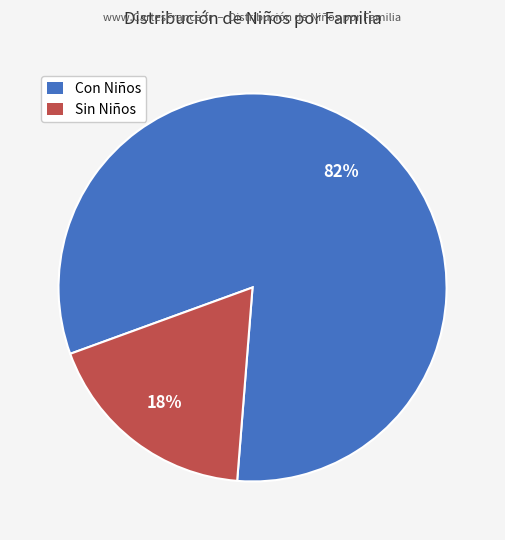

To the nearest percent, what is the difference between the Sin Niños and Con Niños slice percentages?

64%